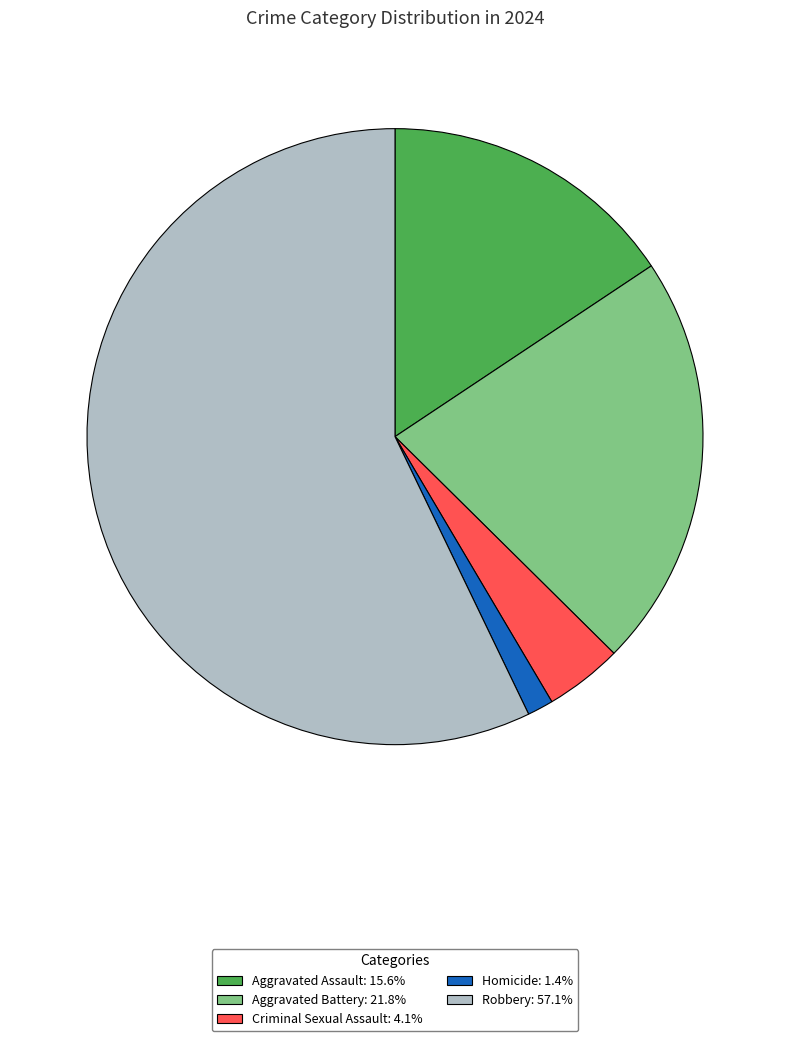

What is the ratio of the value at Aggravated Battery to the value at Robbery?

0.4